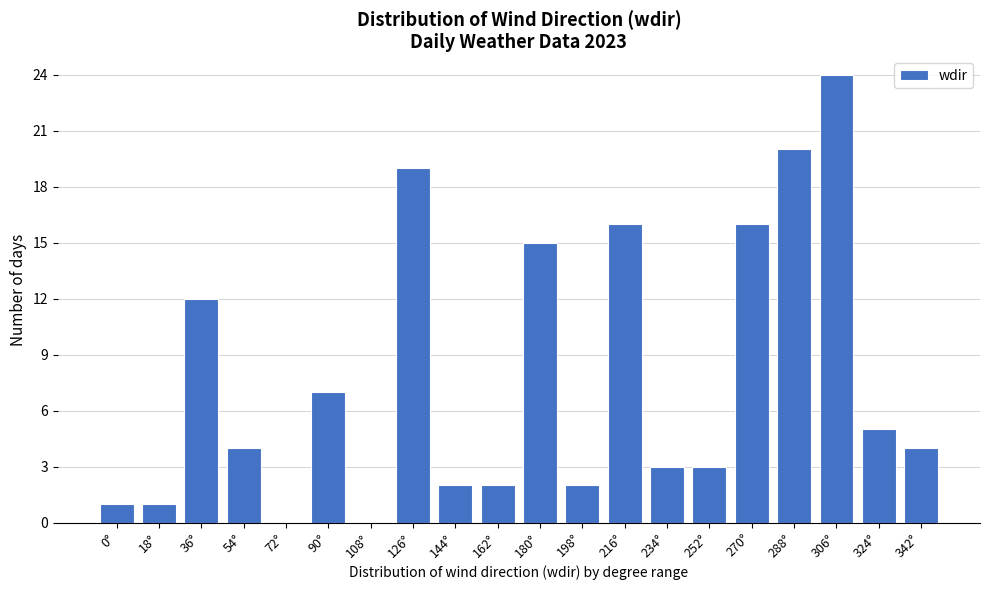

Reading right to left, list all the values displayed in this chart.

342°=4	324°=5	306°=24	288°=20	270°=16	252°=3	234°=3	216°=16	198°=2	180°=15	162°=2	144°=2	126°=19	108°=0	90°=7	72°=0	54°=4	36°=12	18°=1	0°=1